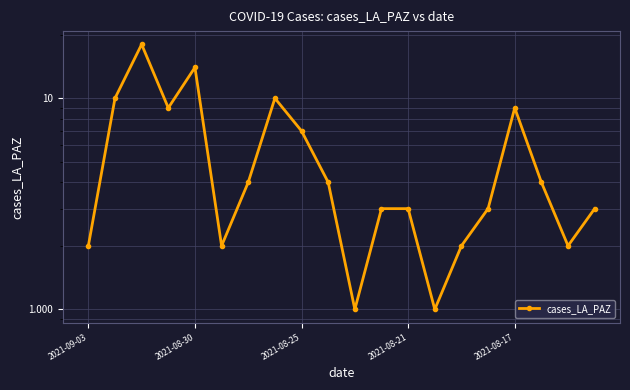

The chart shows a value of 1 at 2021-08-21. True or false?

False